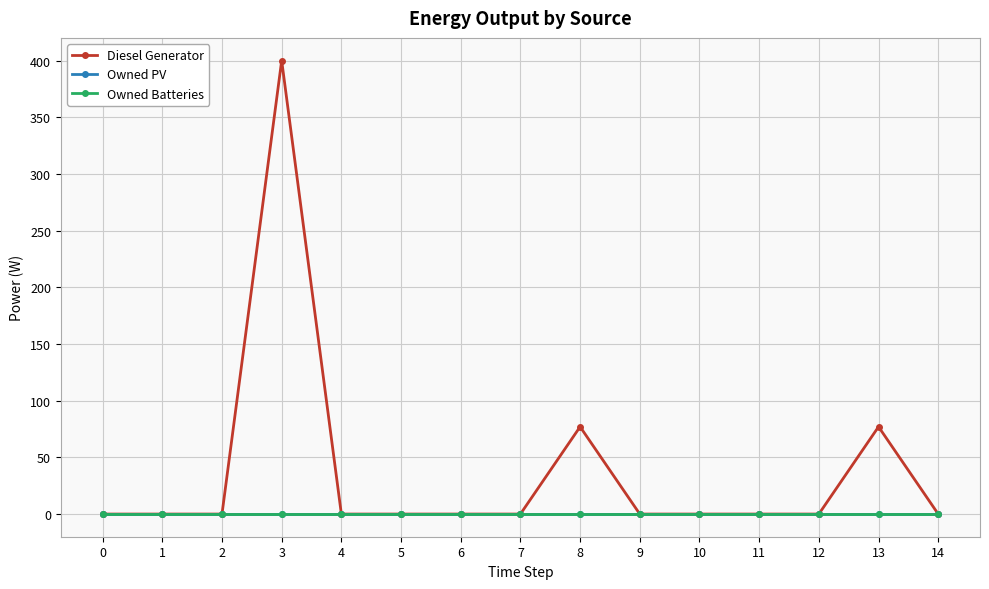

Rank the categories by Diesel Generator value from highest to lowest.

3, 8, 13, 0, 1, 2, 4, 5, 6, 7, 9, 10, 11, 12, 14